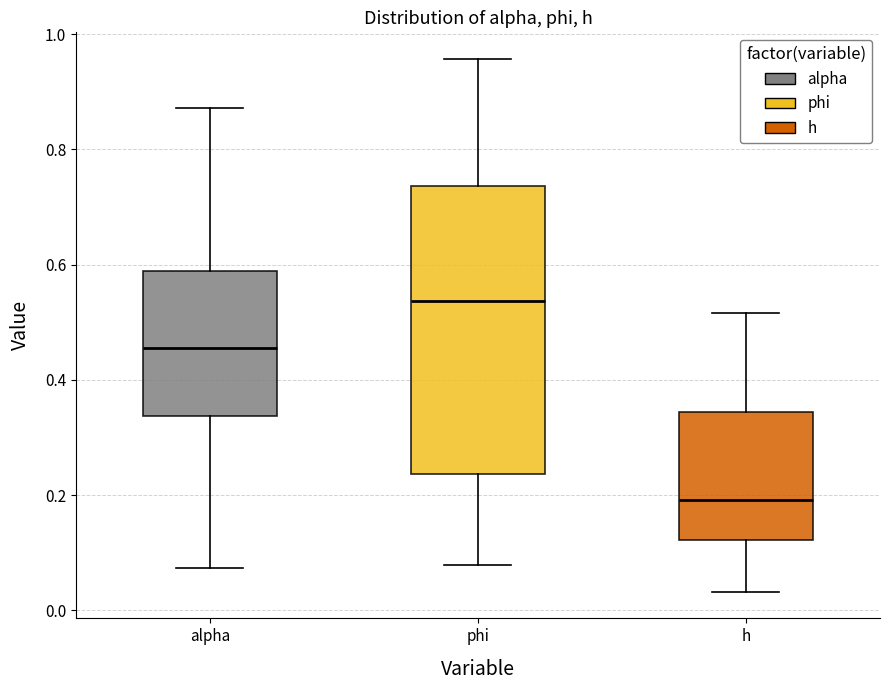

Which box's median line is the highest?

phi